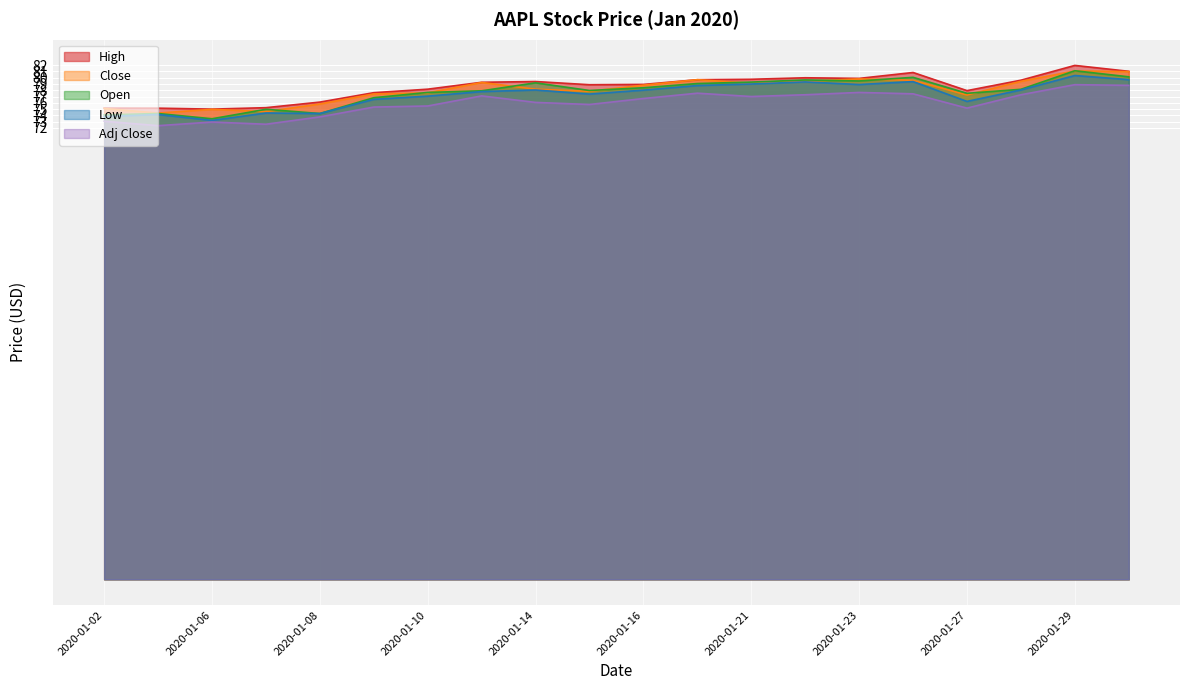

Count the number of categories in the chart.

20